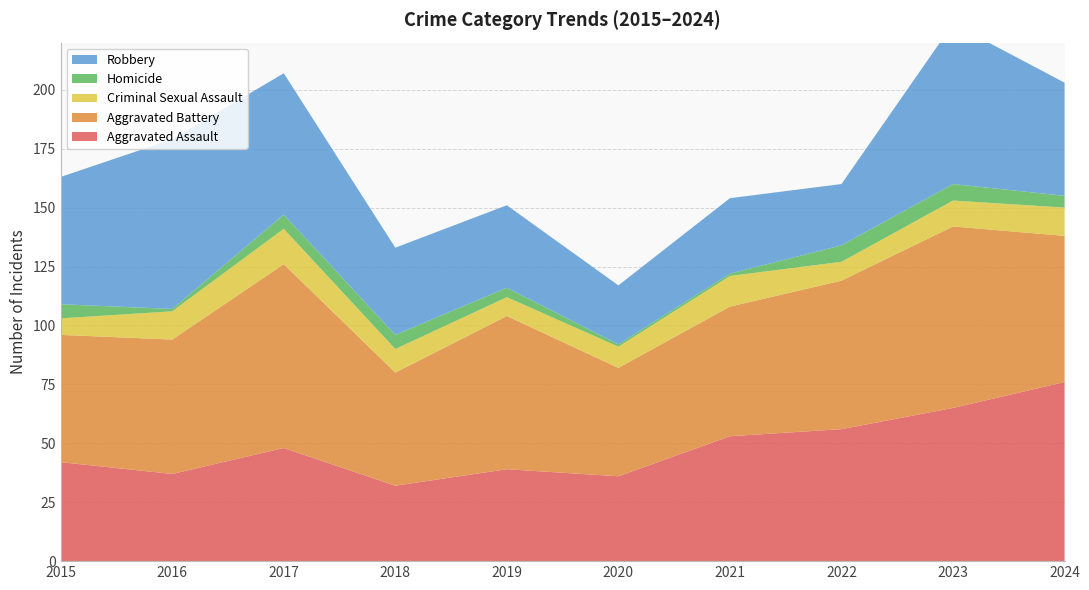

Reading left to right, extract all data points from this chart.

Aggravated Assault: 42	37	48	32	39	36	53	56	65	76
Aggravated Battery: 54	57	78	48	65	46	55	63	77	62
Criminal Sexual Assault: 7	12	15	10	8	9	13	8	11	12
Homicide: 6	1	6	6	4	1	1	7	7	5
Robbery: 54	72	60	37	35	25	32	26	68	48